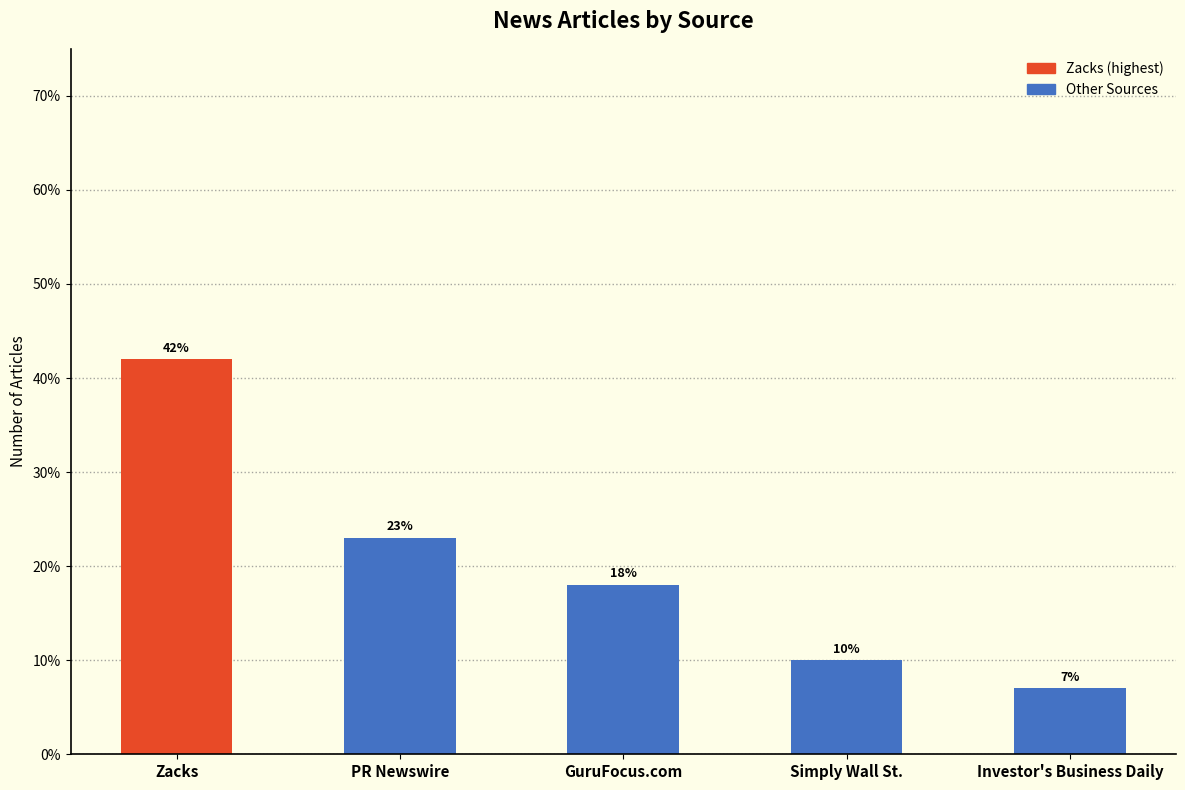

What is the smallest value displayed?

7.0